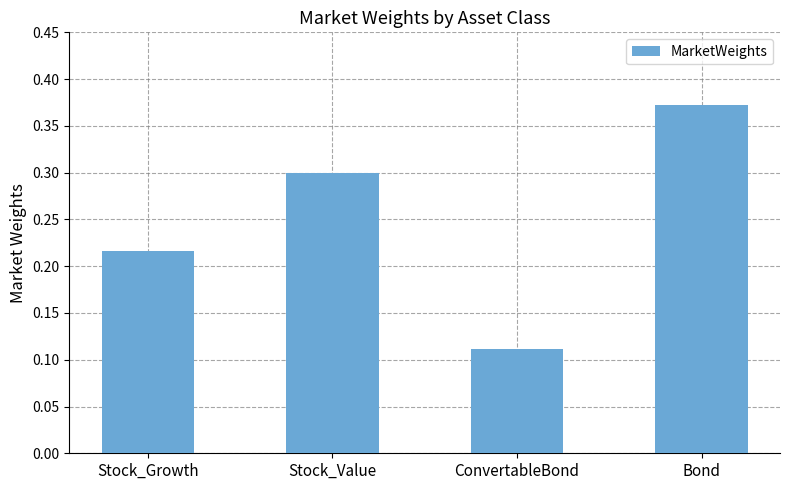

Is it true that the value at Stock_Growth is 0.3?

False